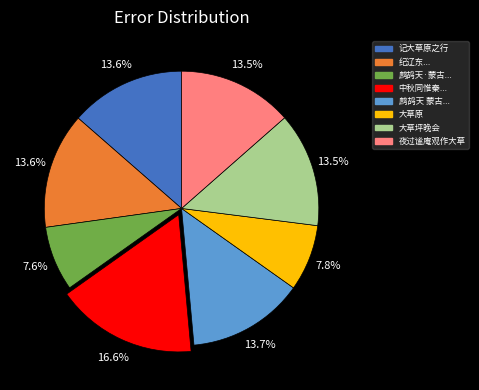

How many segments does this pie chart have?

8